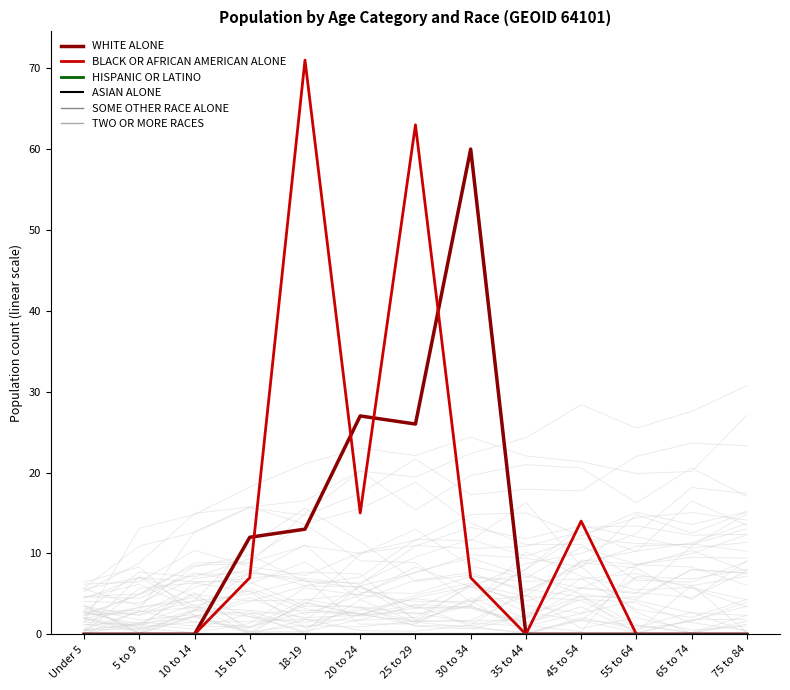

What is the label of the 12th point from the left?

65 to 74